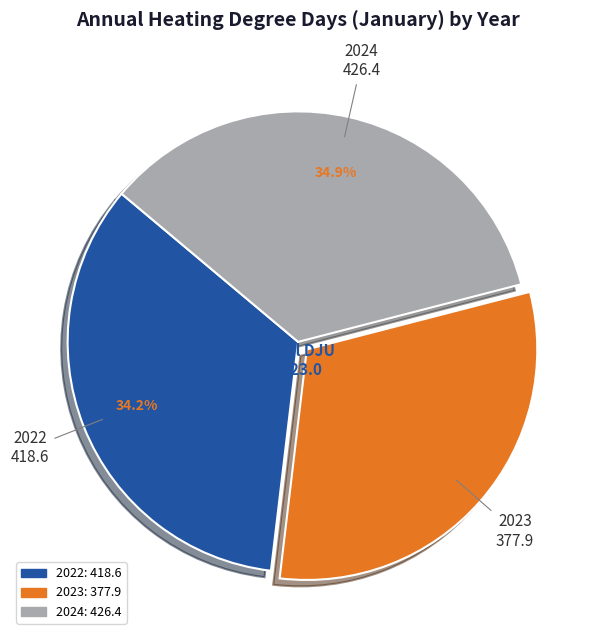

How many slices are in this pie chart?

3